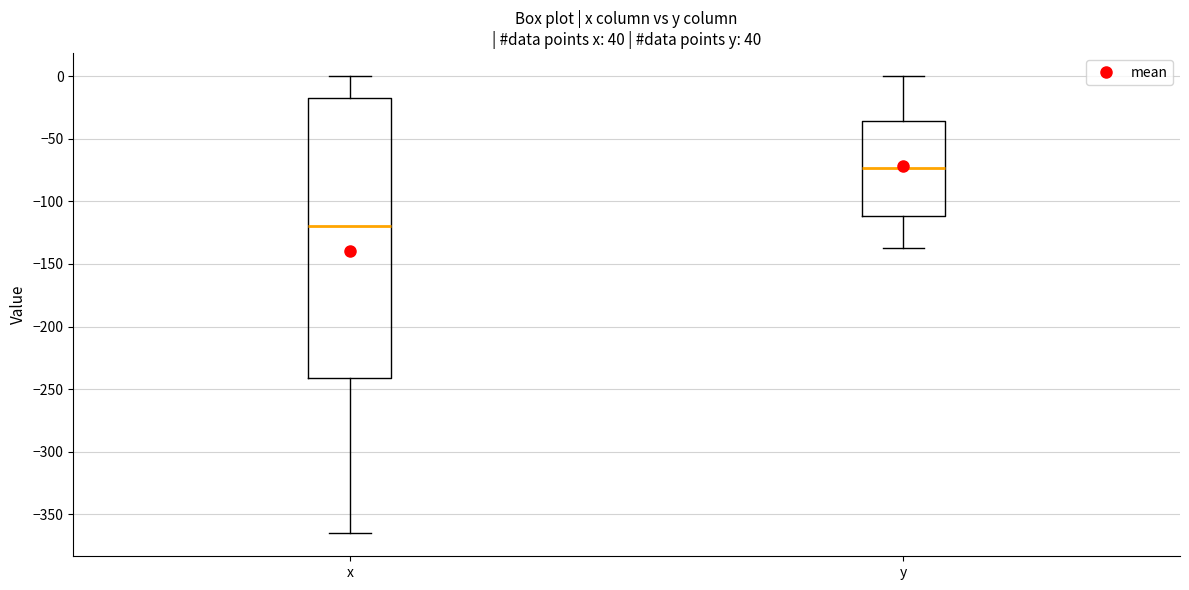

Which box is the tallest, from its lower edge to its upper edge?

x